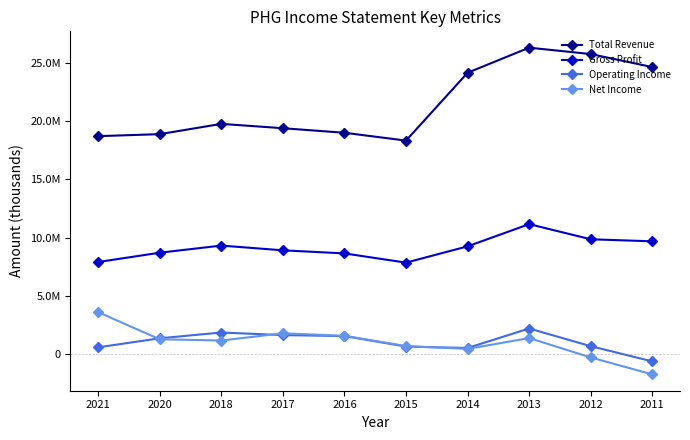

Is this an area chart (filled region under the line)?

No